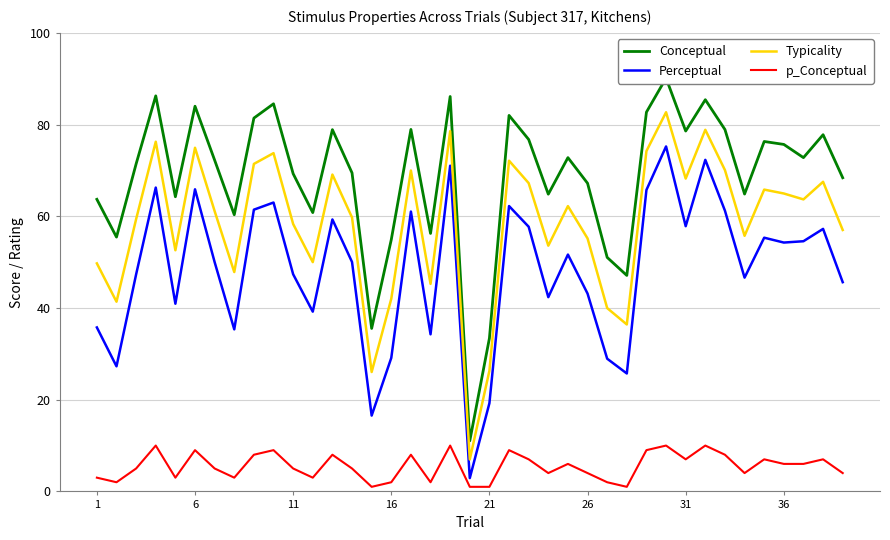

True or false: Typicality and p_Conceptual cross at least once.

False